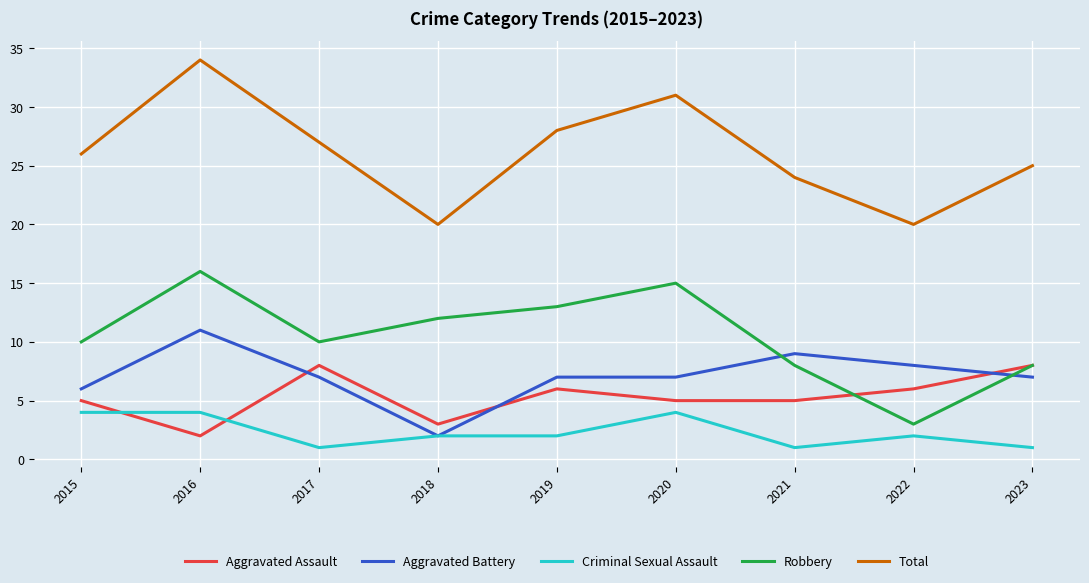

At which label does Aggravated Battery first exceed 7?

2016